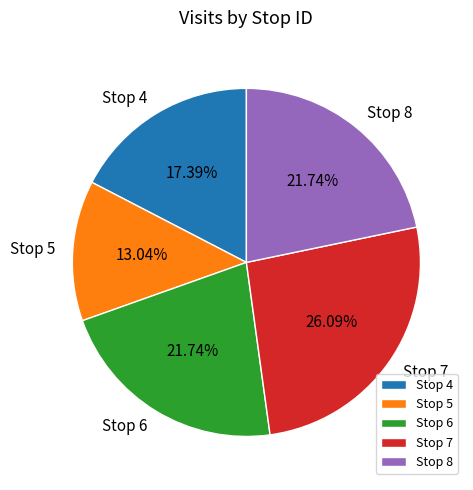

Approximately how many times larger is the value at Stop 4 compared to Stop 6?

0.8